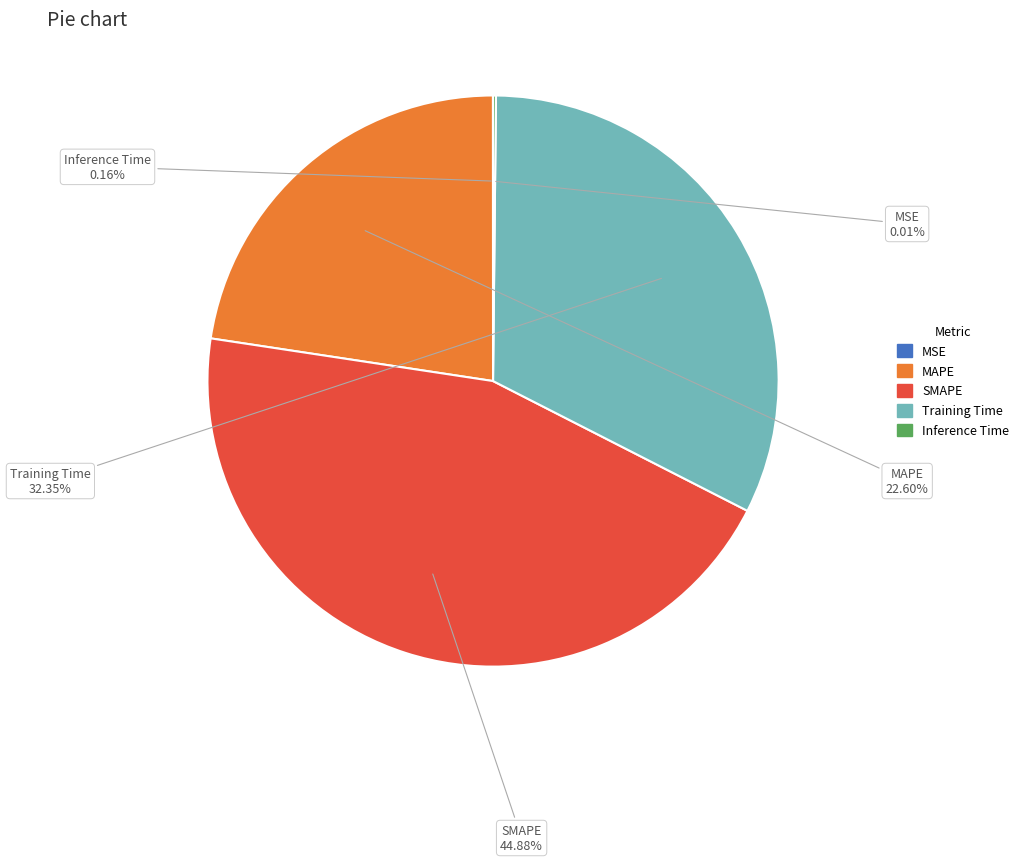

Does any single category account for the majority?

No